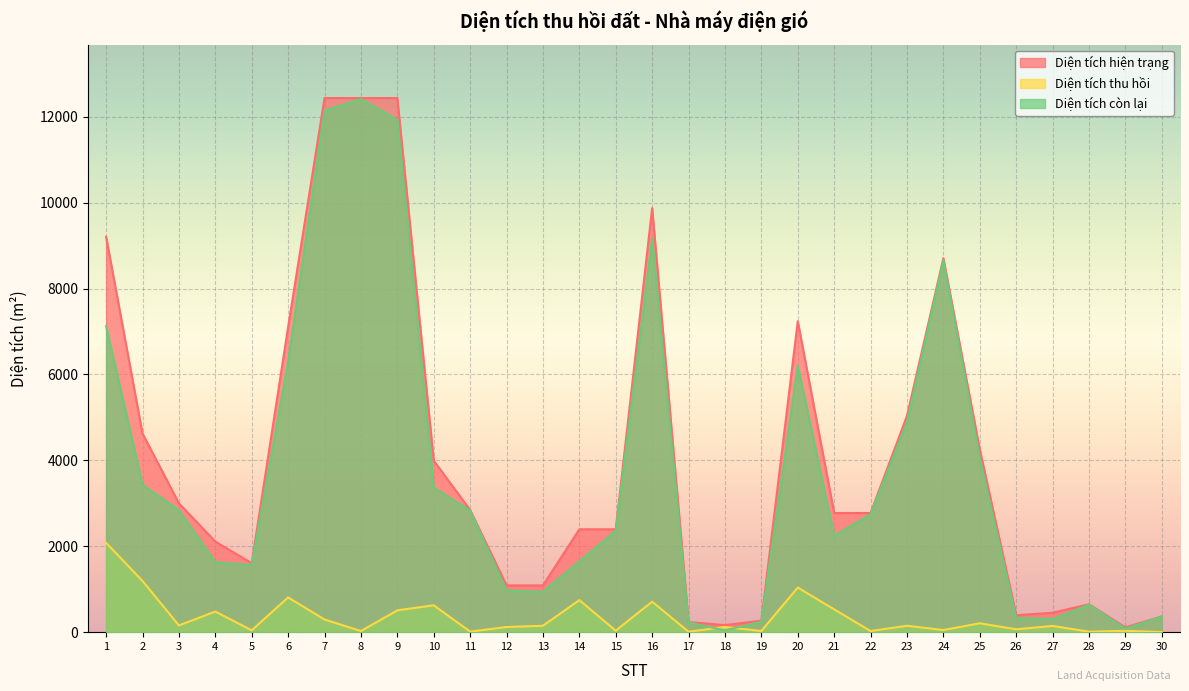

Where does the Diện tích thu hồi series first go above 149?

1